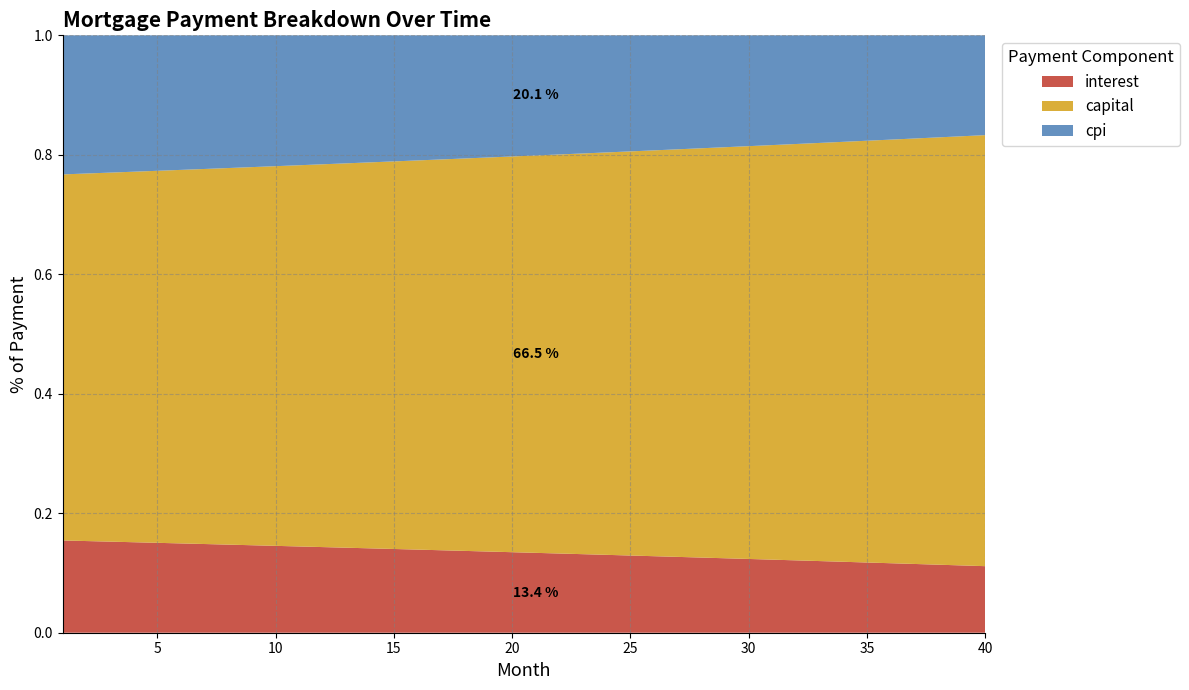

Reading left to right, transcribe all the data shown in this chart.

interest: 2089.9	2079.2	2068.4	2057.4	2046.3	2035.1	2023.8	2012.3	2000.7	1988.9	1977.1	1965.1	1952.9	1940.7	1928.3	1915.7	1903.0	1890.2	1877.2	1864.2	1850.9	1837.5	1824.0	1810.3	1796.5	1782.5	1768.4	1754.2	1739.8	1725.2	1710.5	1695.6	1680.6	1665.4	1650.1	1634.6	1619.0	1603.2	1587.2	1571.1
capital: 8292.4	8336.0	8379.8	8423.9	8468.1	8512.6	8557.4	8602.4	8647.6	8693.1	8738.8	8784.7	8830.9	8877.3	8924.0	8970.9	9018.0	9065.4	9113.1	9161.0	9209.1	9257.5	9306.2	9355.1	9404.3	9453.7	9503.4	9553.4	9603.6	9654.1	9704.8	9755.9	9807.1	9858.7	9910.5	9962.6	10015.0	10067.6	10120.5	10173.7
cpi: 3150.4	3134.0	3117.4	3100.6	3083.6	3066.4	3049.0	3031.4	3013.7	2995.7	2977.5	2959.1	2940.5	2921.7	2902.7	2883.5	2864.1	2844.4	2824.6	2804.5	2784.2	2763.7	2743.0	2722.1	2700.9	2679.5	2657.9	2636.1	2614.0	2591.7	2569.2	2546.4	2523.4	2500.2	2476.7	2453.0	2429.1	2404.9	2380.5	2355.8